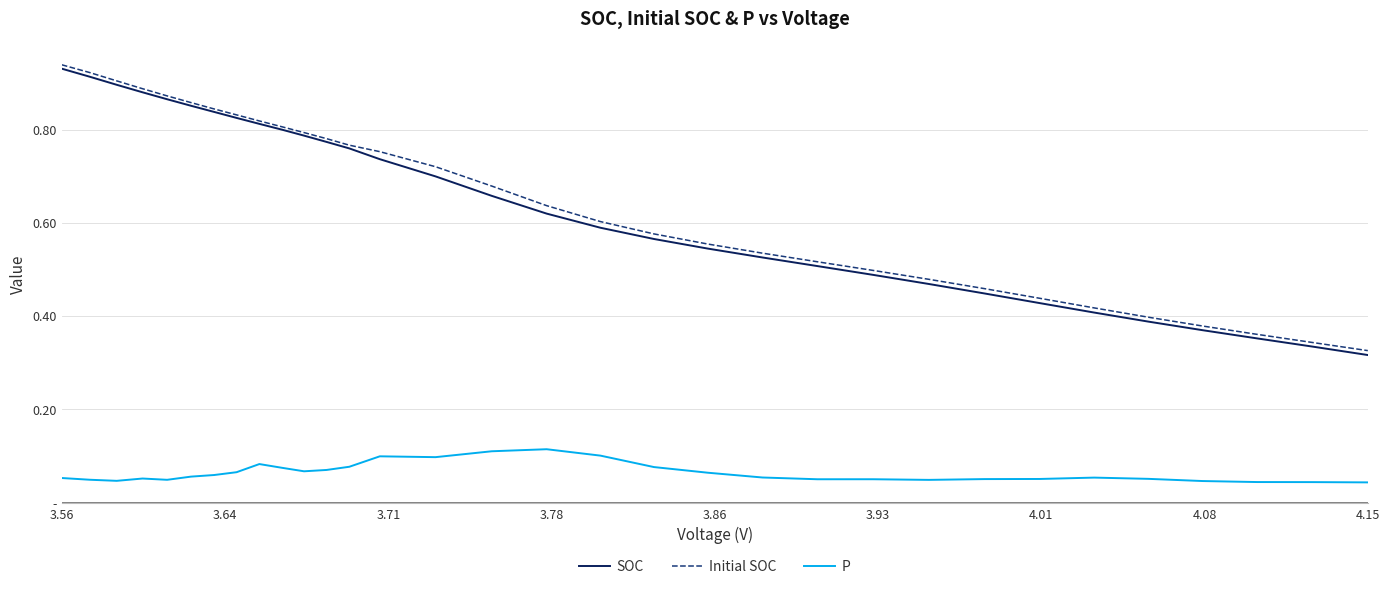

At which label does Initial SOC reach its peak?

3.56